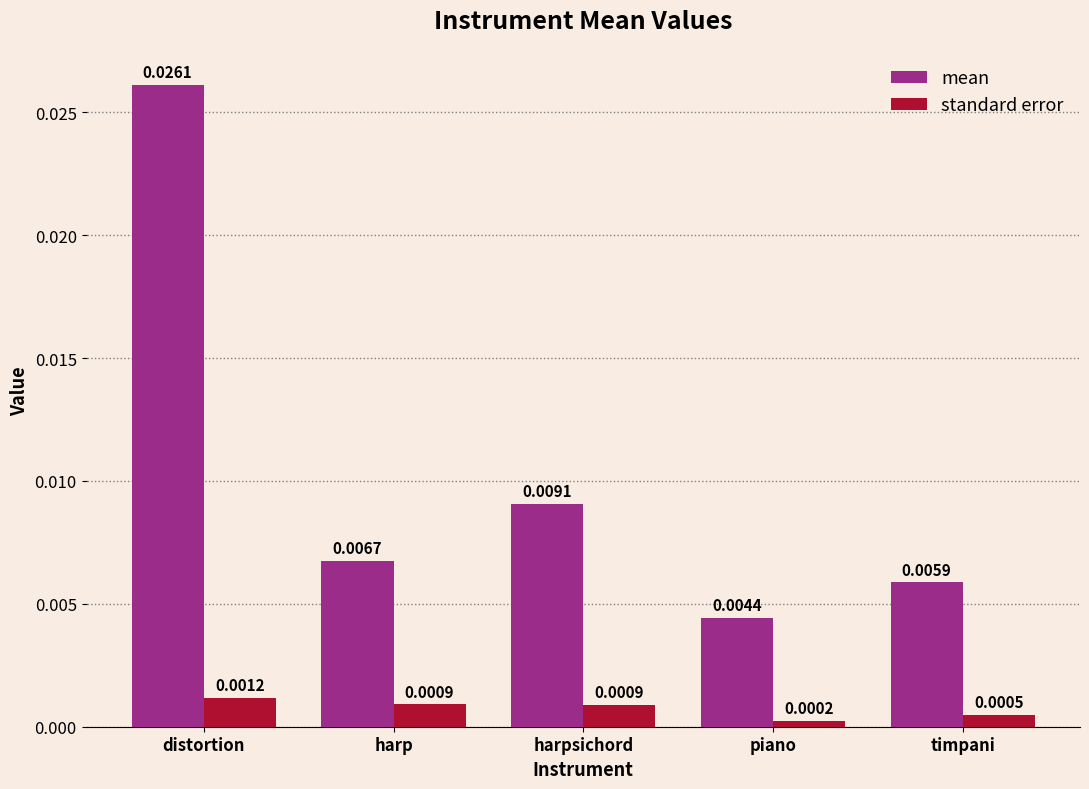

At which label is mean closest to 0?

piano